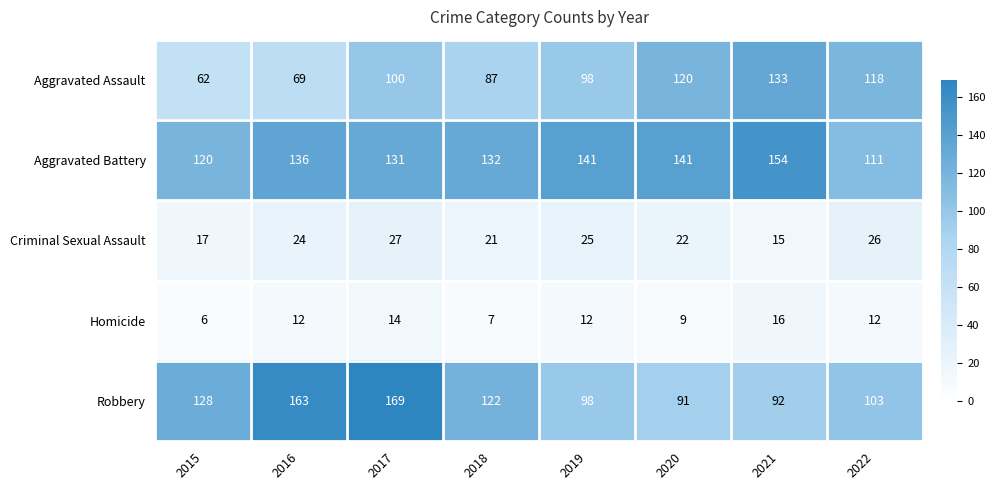

Is the value of Criminal Sexual Assault at 2017 greater than the value of Aggravated Battery at 2020?

No